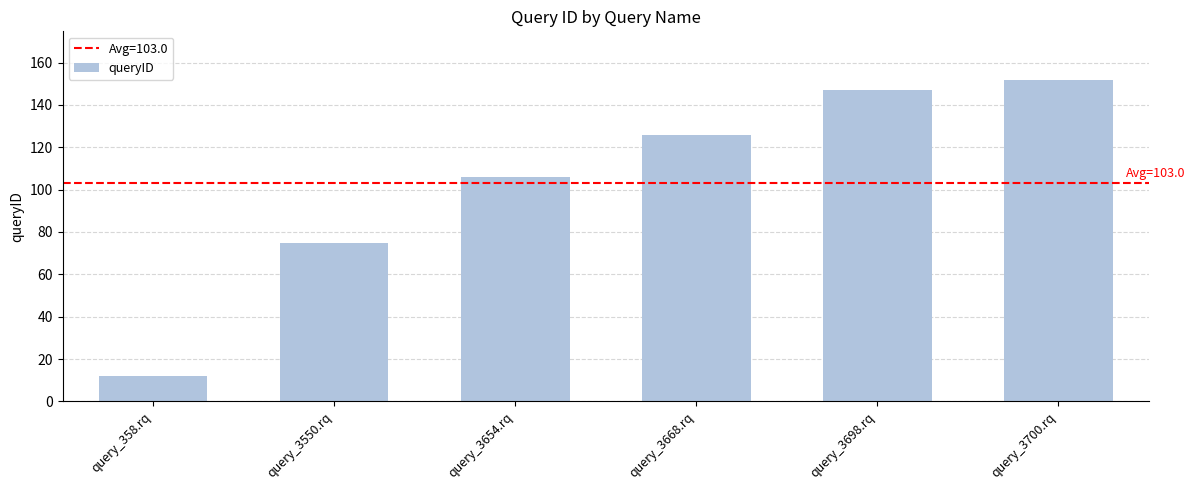

The value at query_3654.rq is 158. True or false?

False